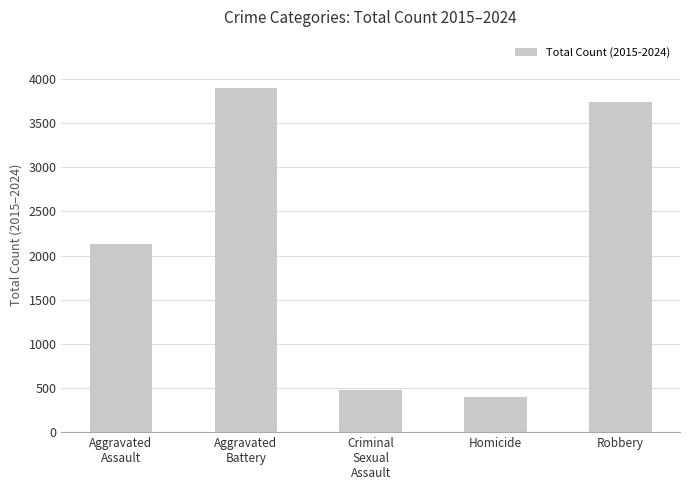

What value does the data have at Homicide, to the nearest 10?

400